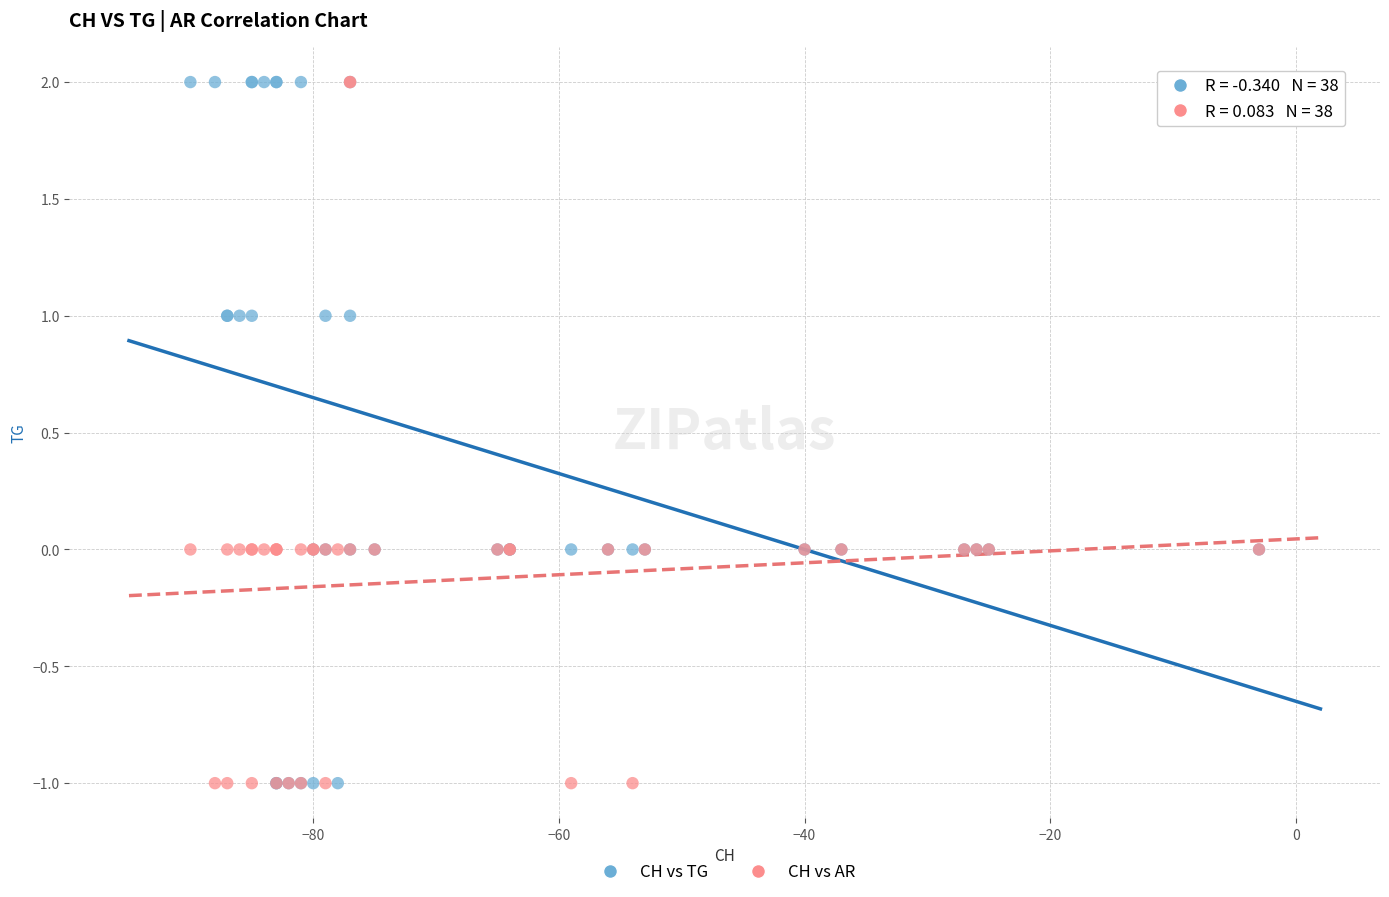

What are all the series names shown in the legend?

CH vs TG, CH vs AR